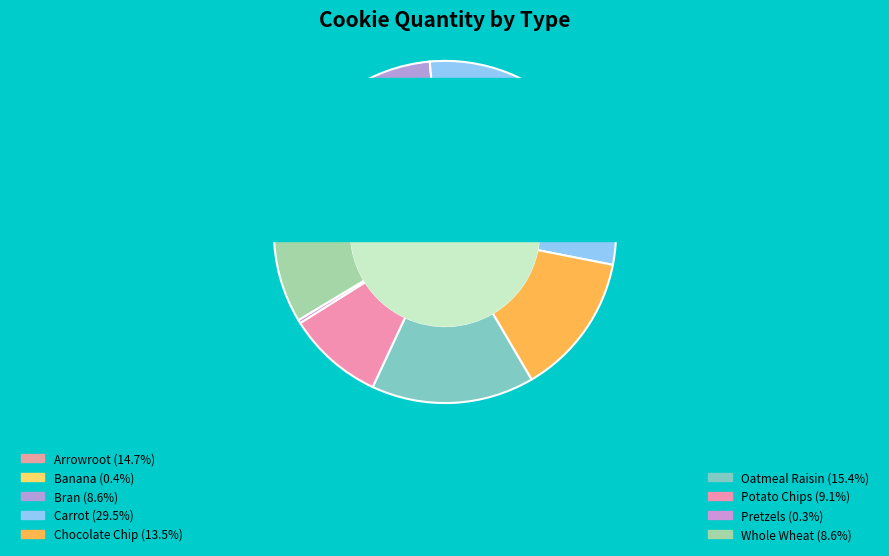

What is the change in value from Arrowroot to Bran?

-507